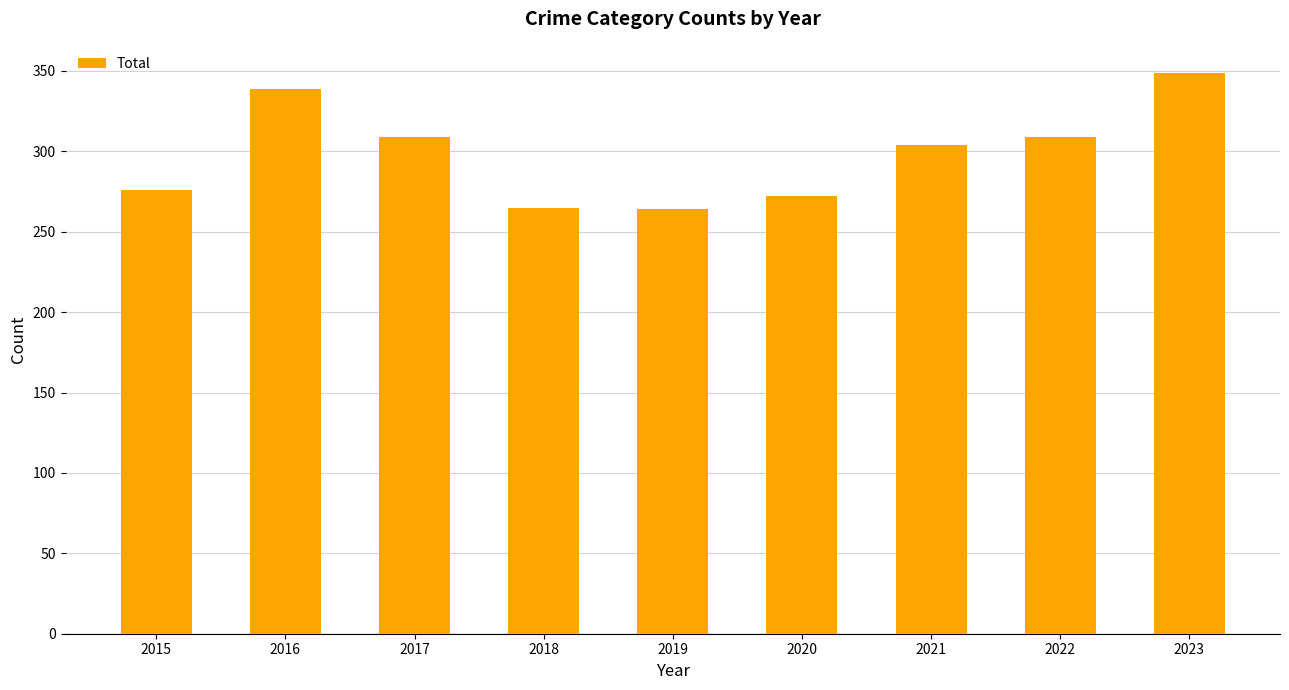

Does the chart contain any negative values?

No